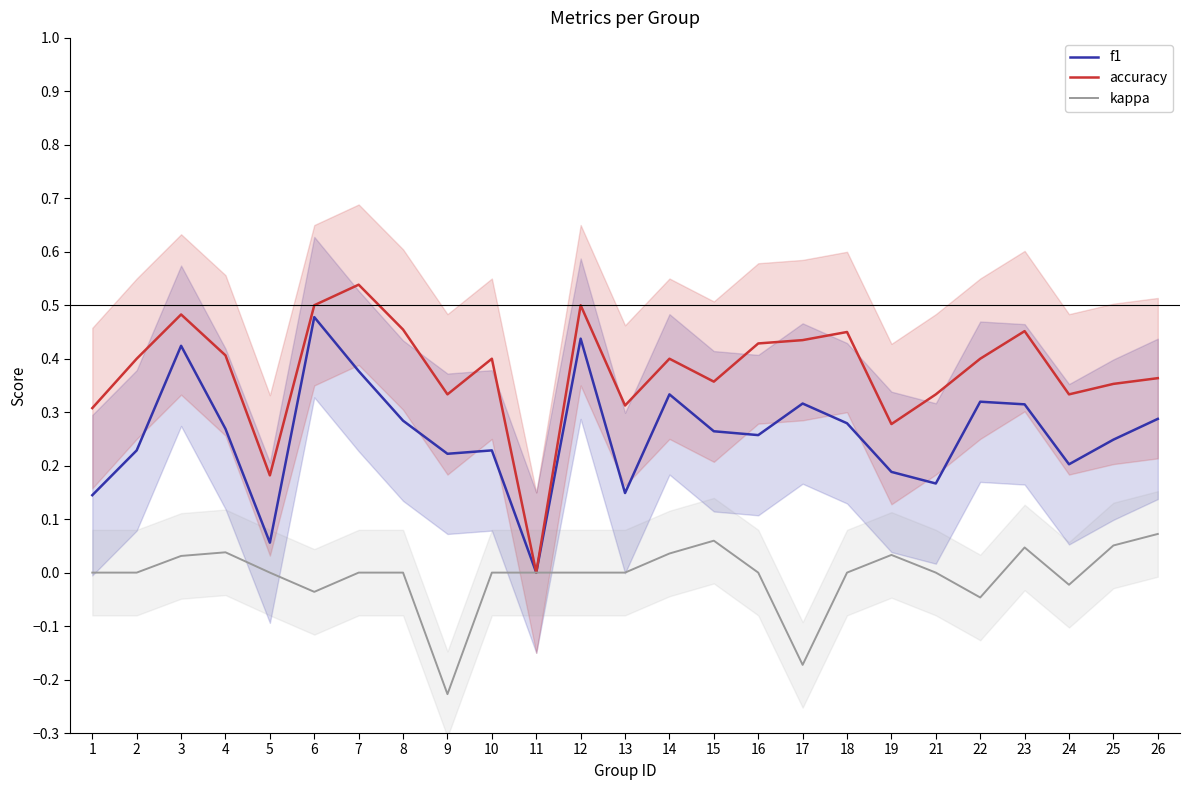

What are all the series names shown in the legend?

f1, accuracy, kappa